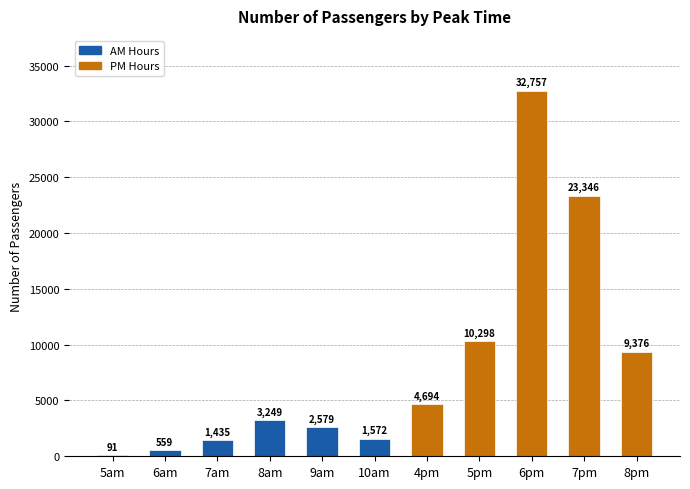

How many series are shown in this chart?

1